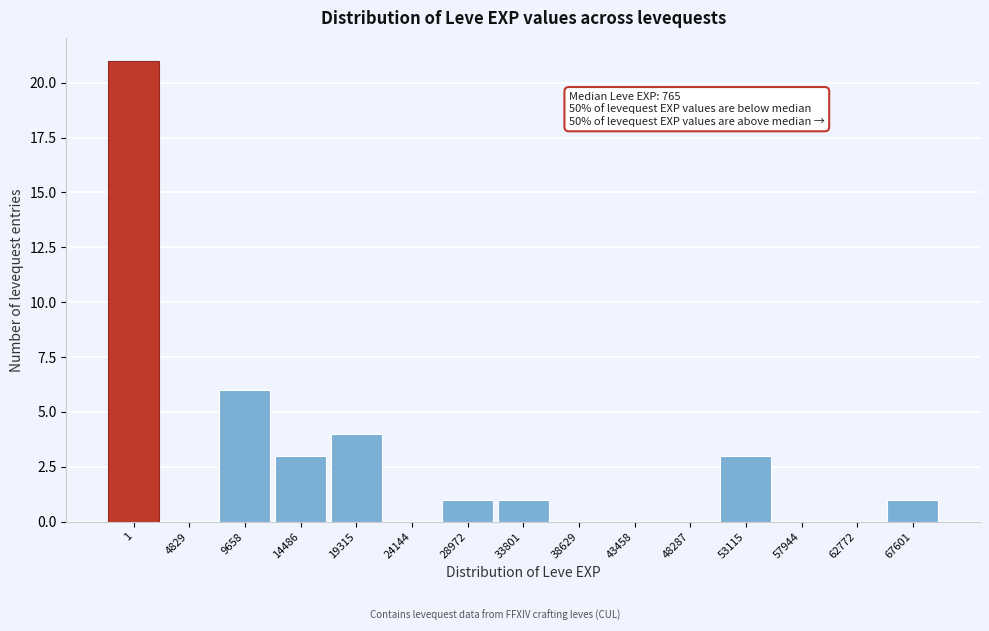

Reading right to left, transcribe all the data shown in this chart.

67601=1	62772=0	57944=0	53115=3	48287=0	43458=0	38629=0	33801=1	28972=1	24144=0	19315=4	14486=3	9658=6	4829=0	1=21